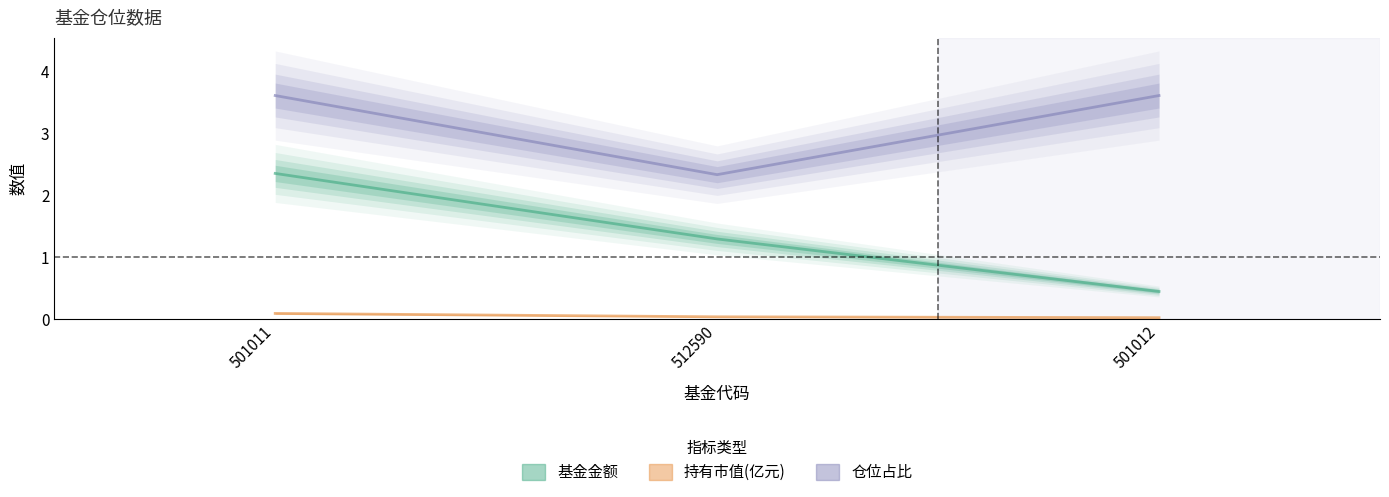

The 持有市值(亿元) series shows 0.1 at 501011. True or false?

True